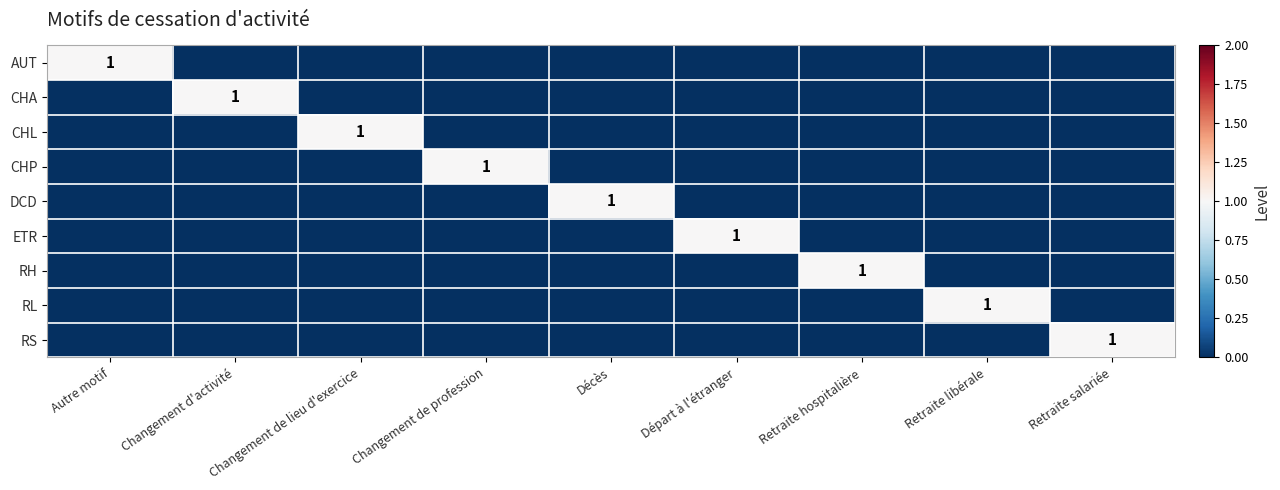

Where is RS nearest to the value 0?

Autre motif